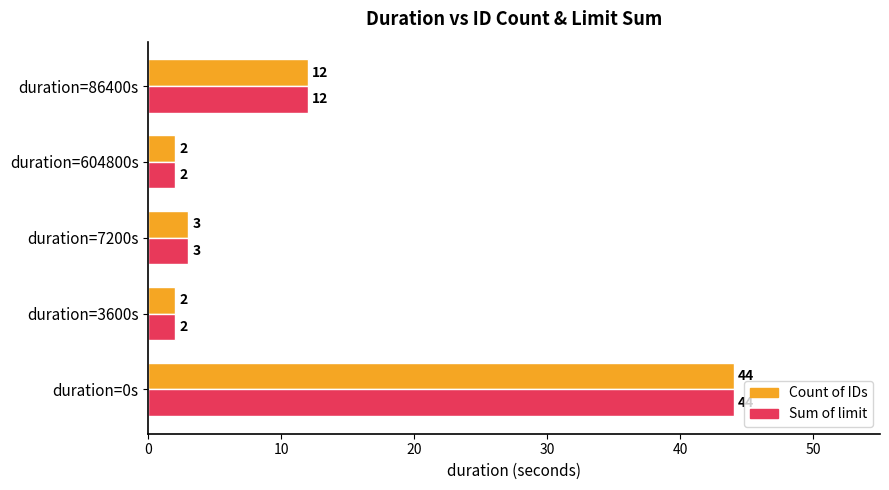

What is the total value across all series at duration=604800s?

4